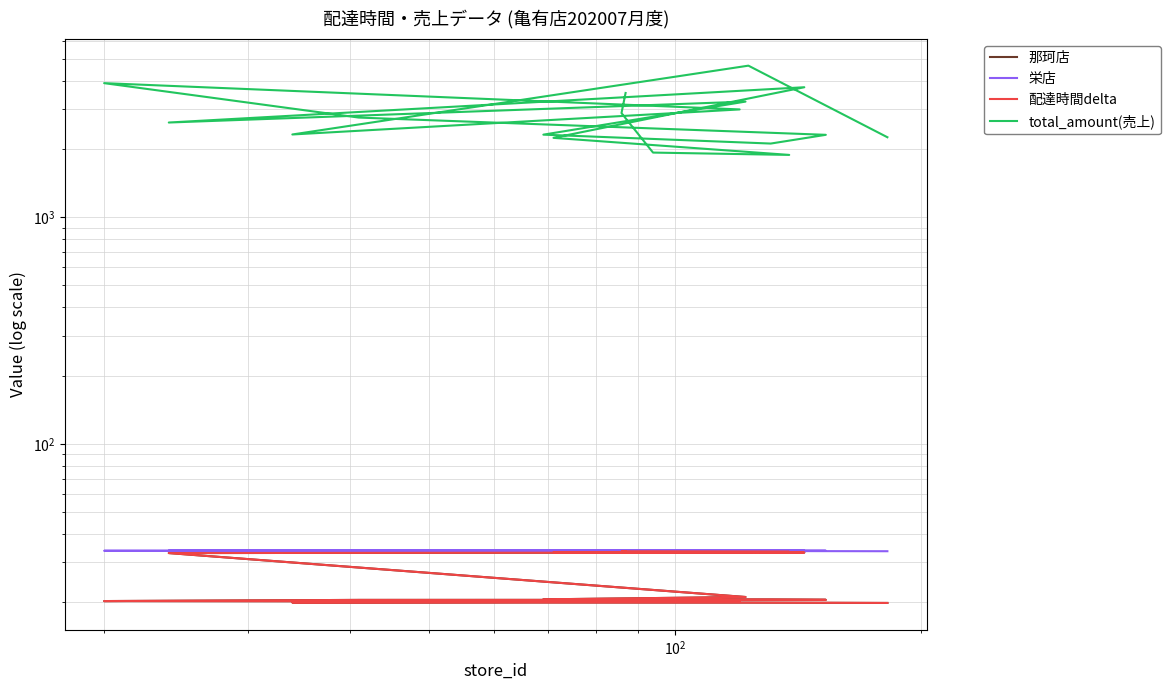

What is the sum of all 那珂店 values?

437.2